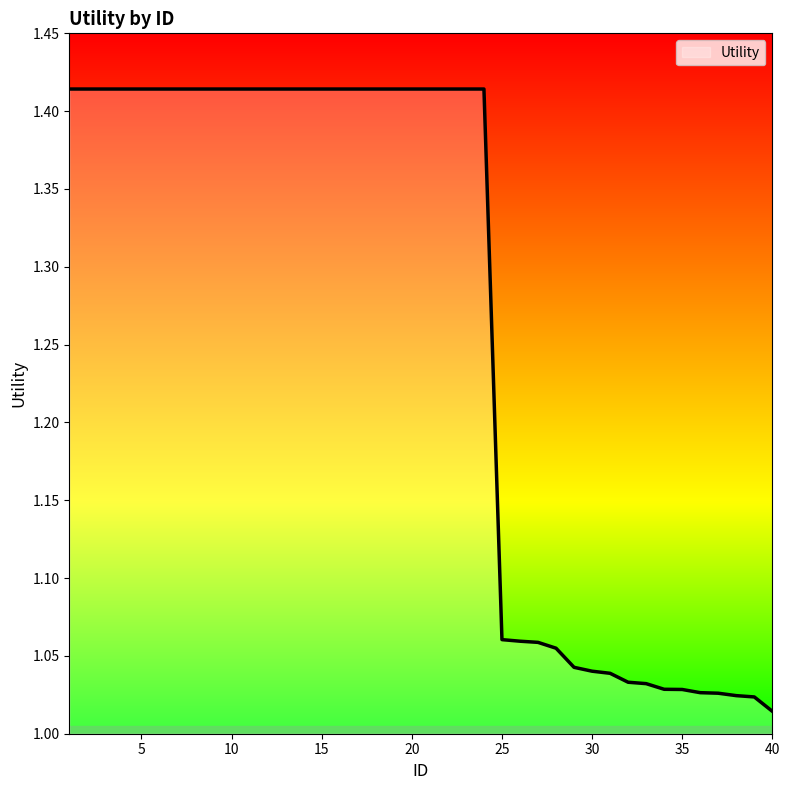

What is the difference between the maximum and minimum values?

0.4